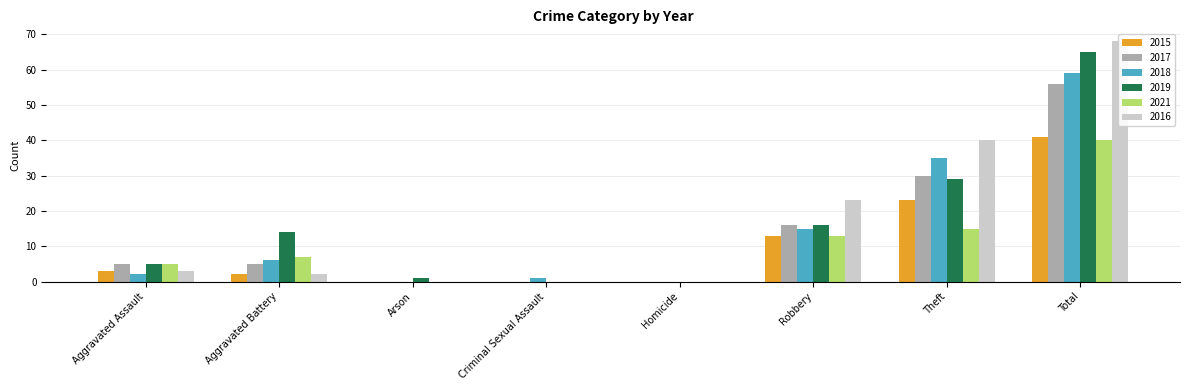

Rank the categories by 2017 value from lowest to highest.

Arson, Criminal Sexual Assault, Homicide, Aggravated Assault, Aggravated Battery, Robbery, Theft, Total